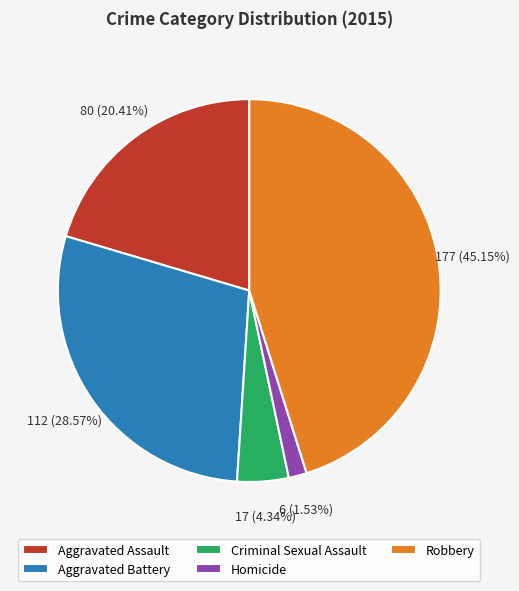

To the nearest percent, what is the combined percentage of Aggravated Assault and Robbery?

66%